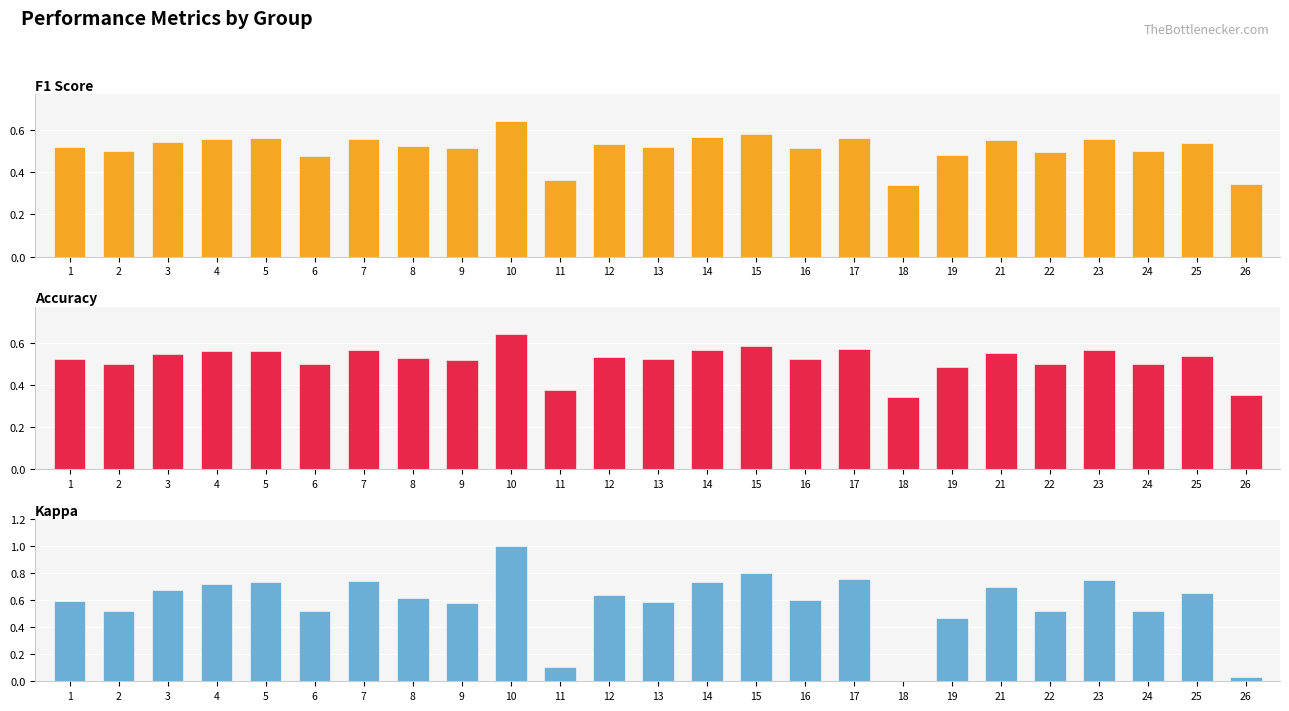

What is the difference between the highest and lowest values at 4?

0.2